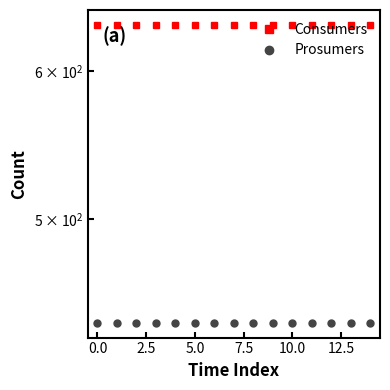

Does the chart display data point markers on the line(s)?

Yes